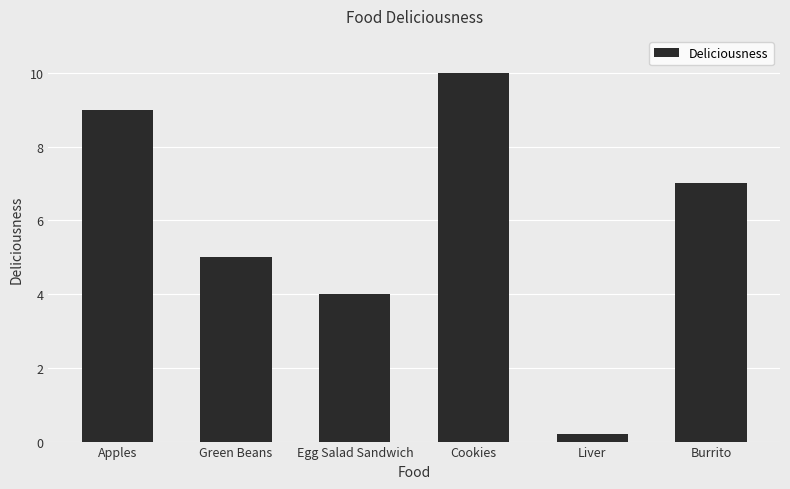

Reading left to right, transcribe all the data shown in this chart.

9.0	5.0	4.0	10.0	0.2	7.0